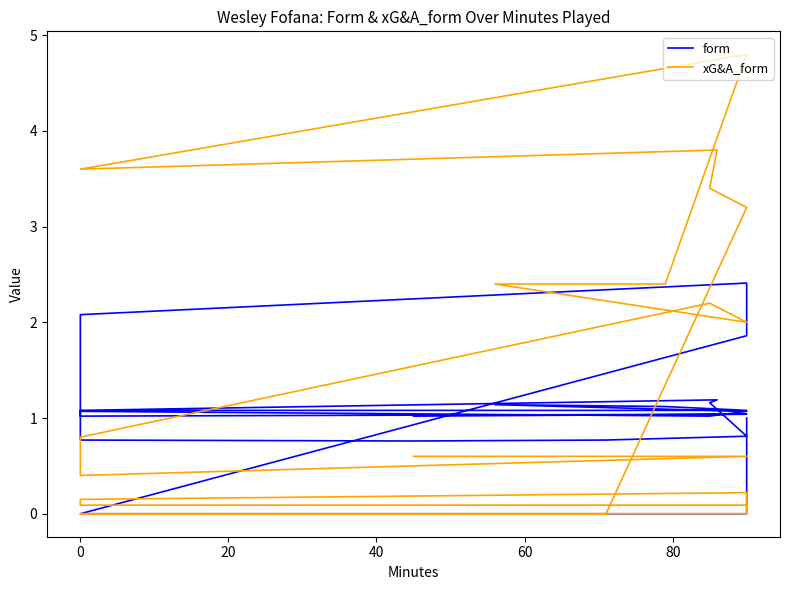

At 0, list the series in order from largest to smallest.

xG&A_form, form